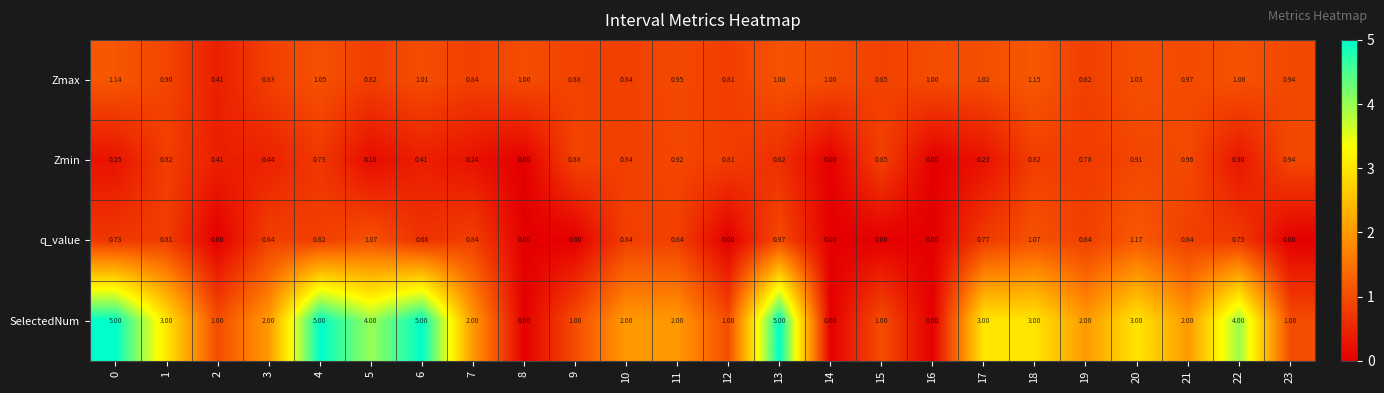

Which series has the largest total across all categories?

SelectedNum